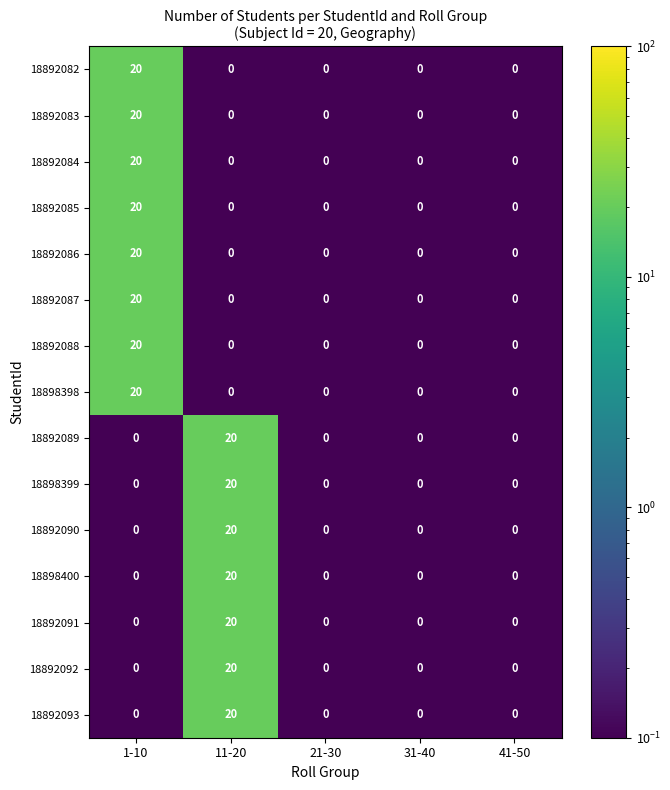

What is the minimum value shown in the chart?

0